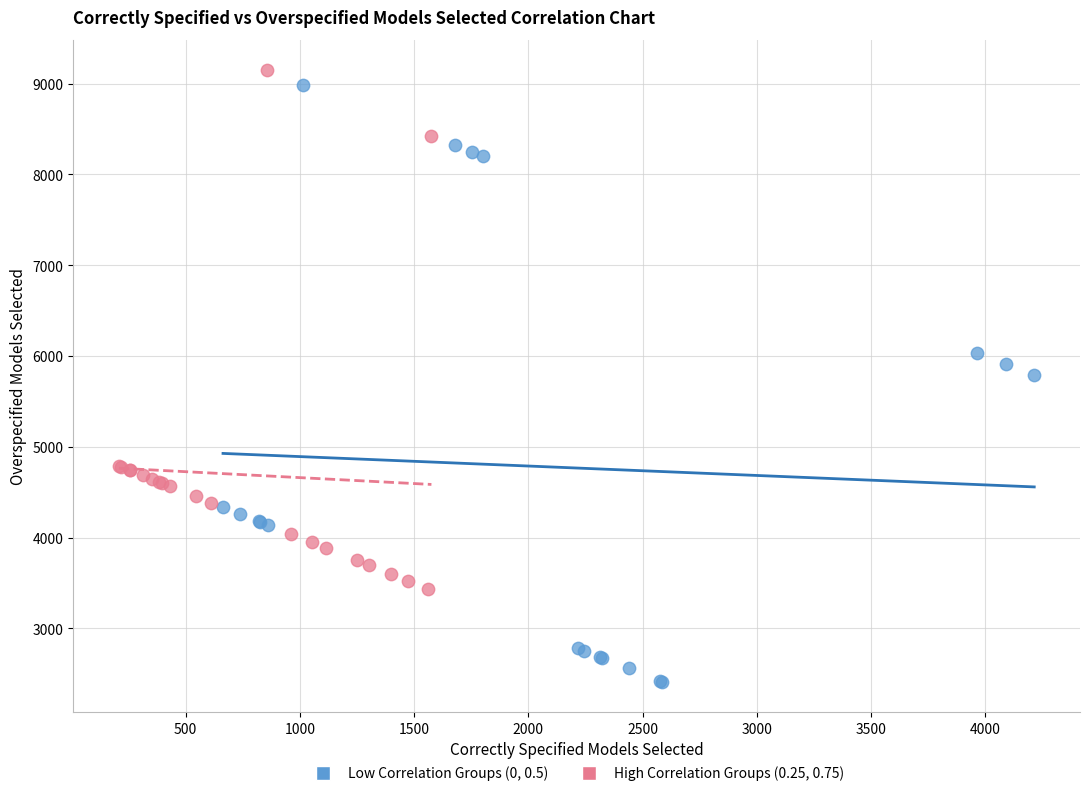

What are all the series names shown in the legend?

Low Correlation Groups (0, 0.5), High Correlation Groups (0.25, 0.75)